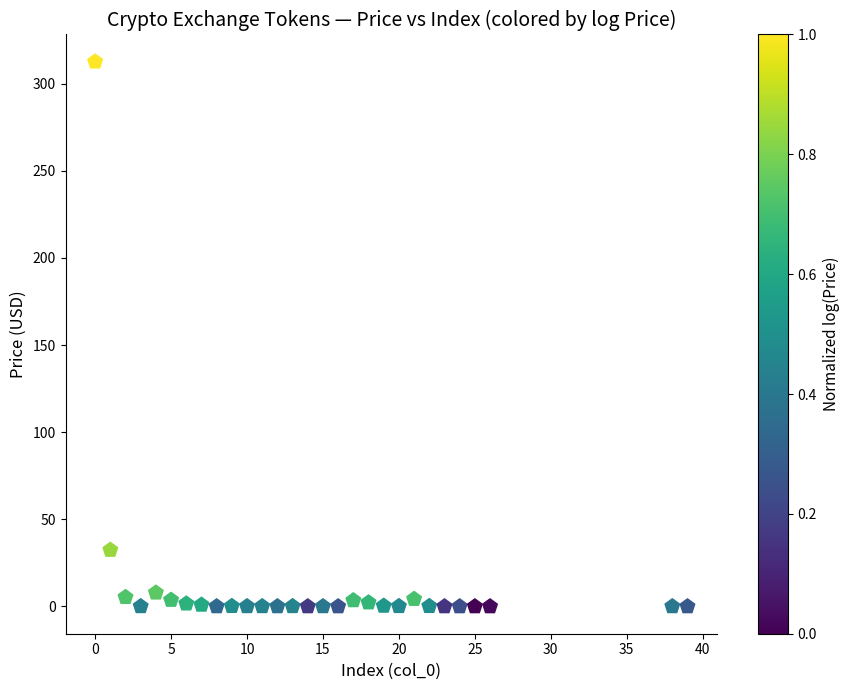

What Y value in the scatter plot is closest to 156?

32.4